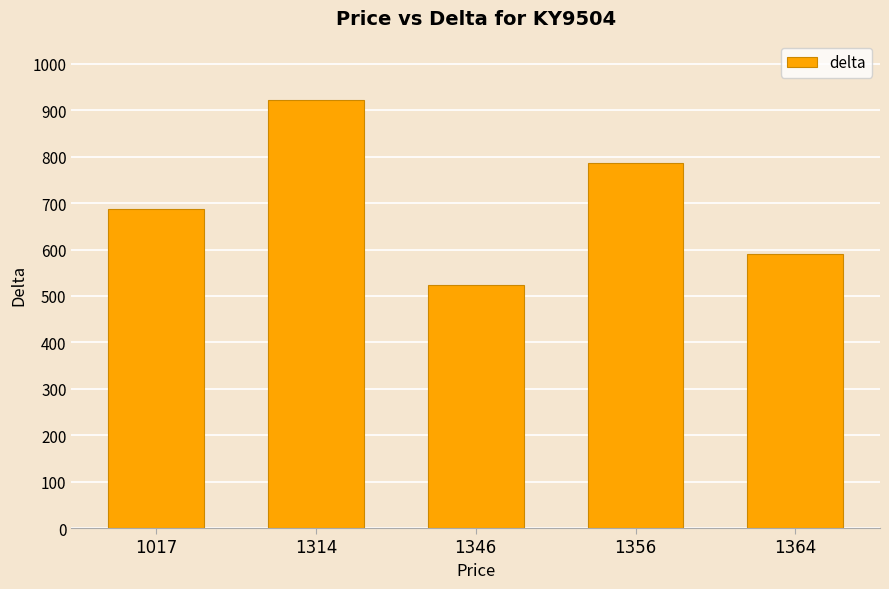

Rank the categories by value from lowest to highest.

1346, 1364, 1017, 1356, 1314